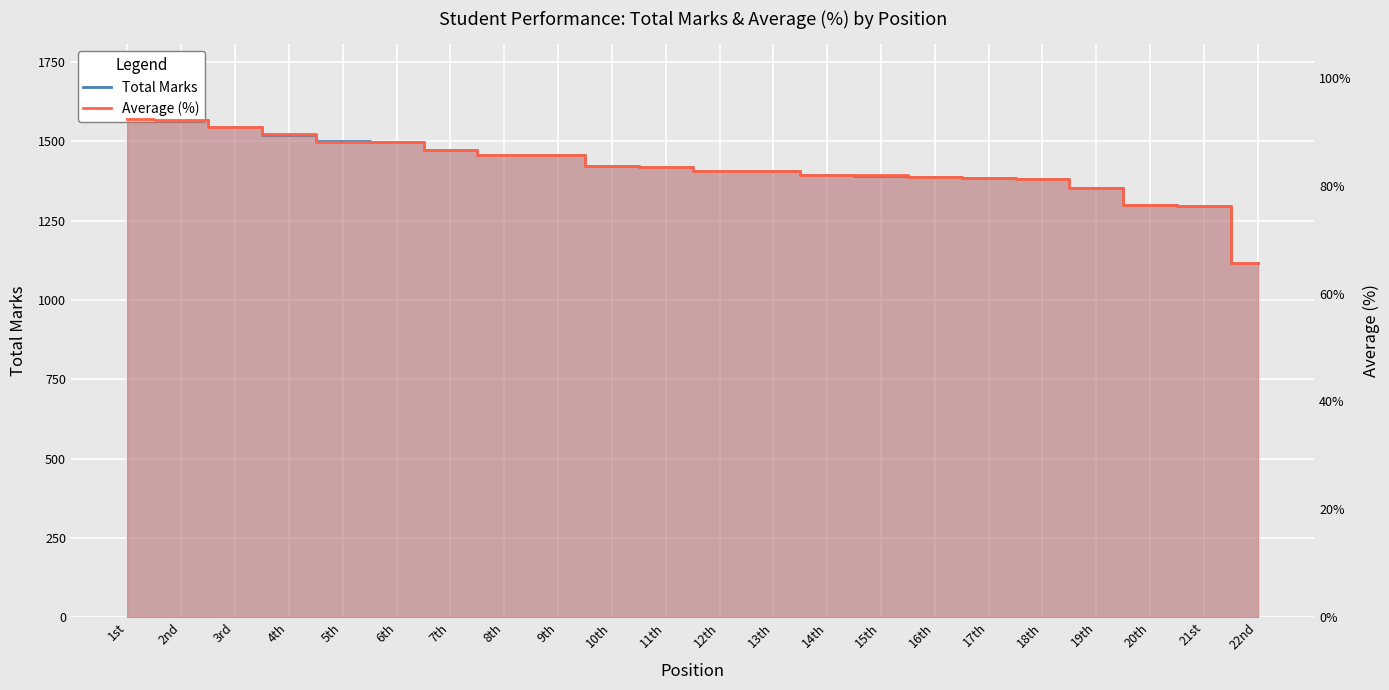

Which has a higher value, 13th or 11th?

11th